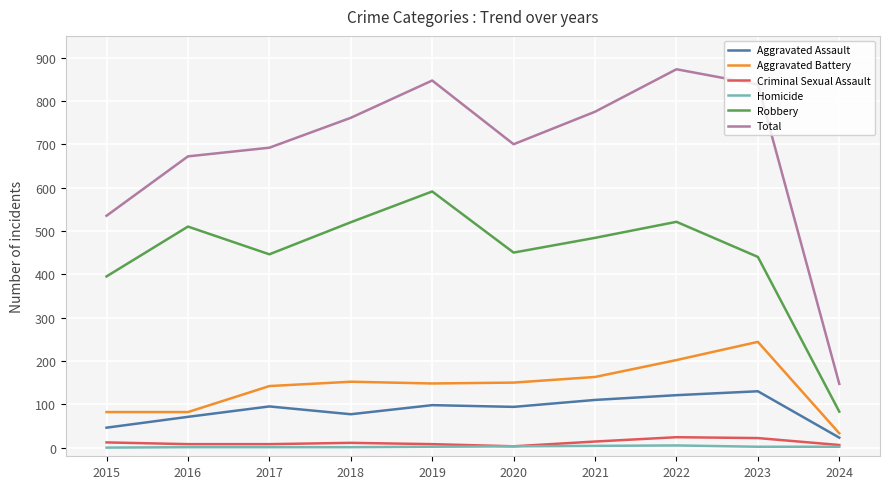

At how many categories does at least one series exceed 520?

9